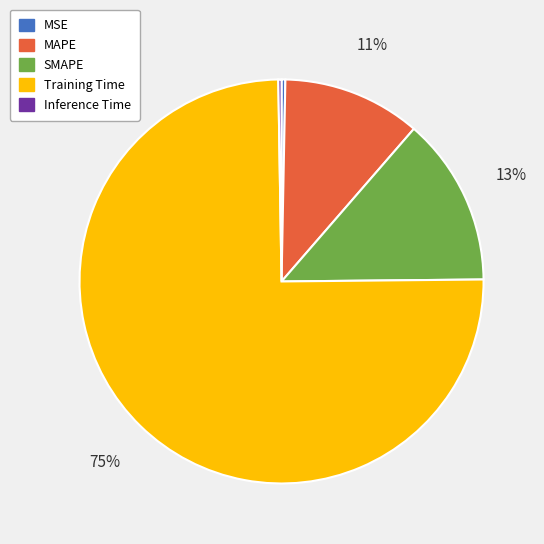

Does Training Time account for over 50% of the chart?

Yes